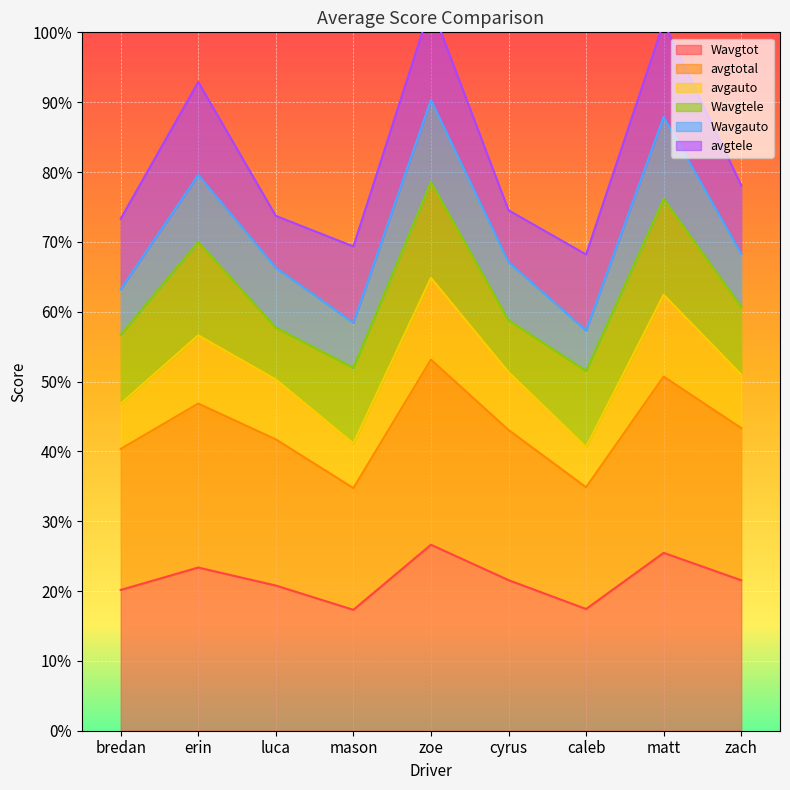

What is the difference between the highest and lowest values at zach?

49.8